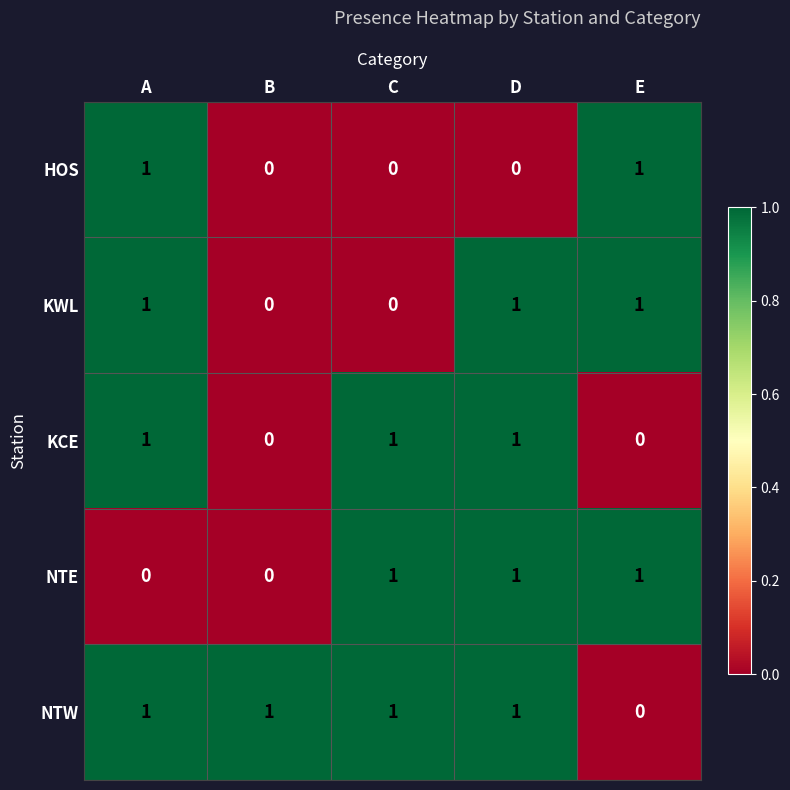

How many NTW values are between 1 and 2?

4